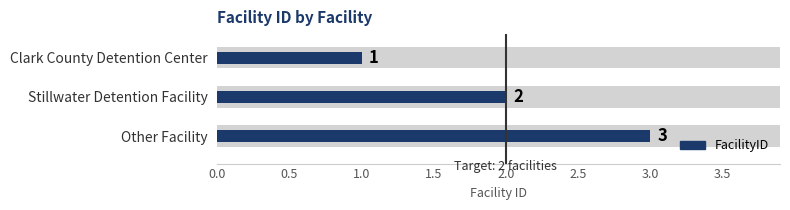

List the labels in order of value, smallest first.

Clark County Detention Center, Stillwater Detention Facility, Other Facility